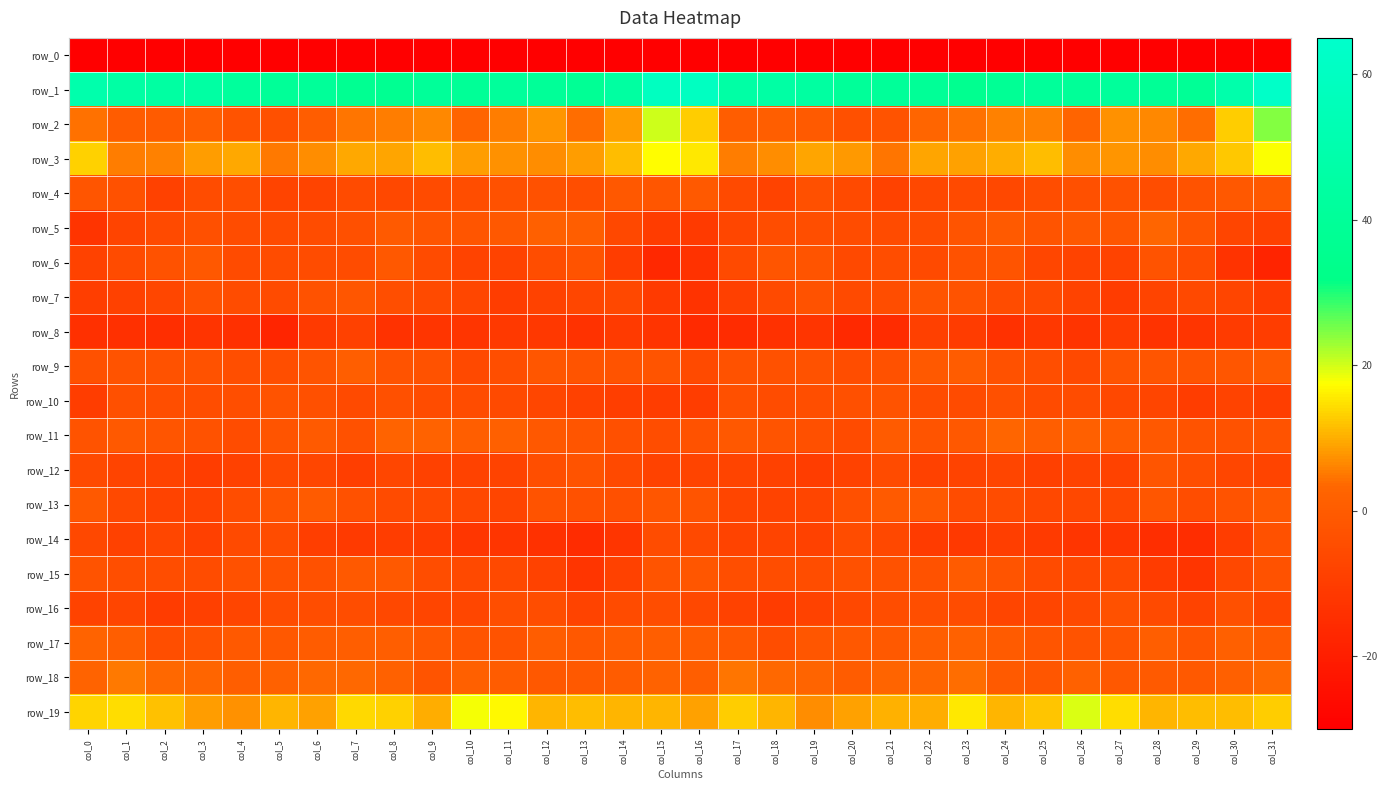

True or false: row_19 has a value of 10.5 at col_15.

True